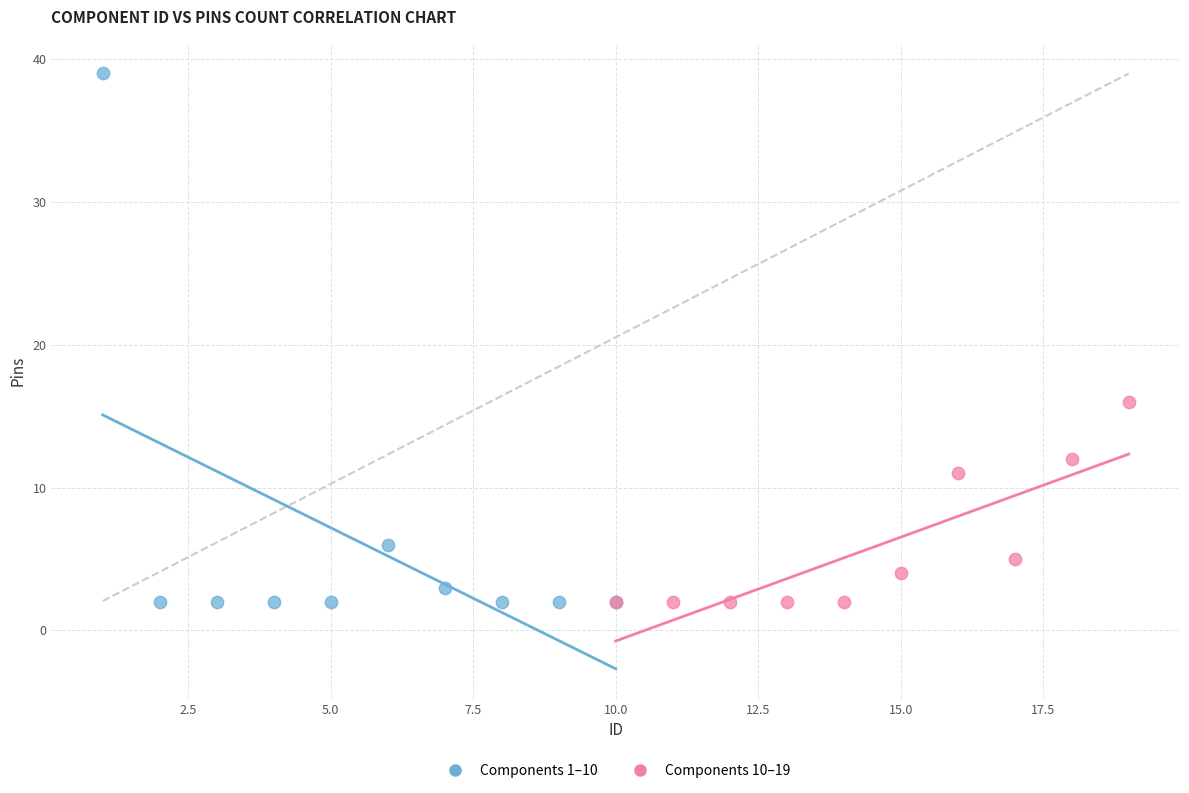

What are all the series names shown in the legend?

Components 1–10, Components 10–19